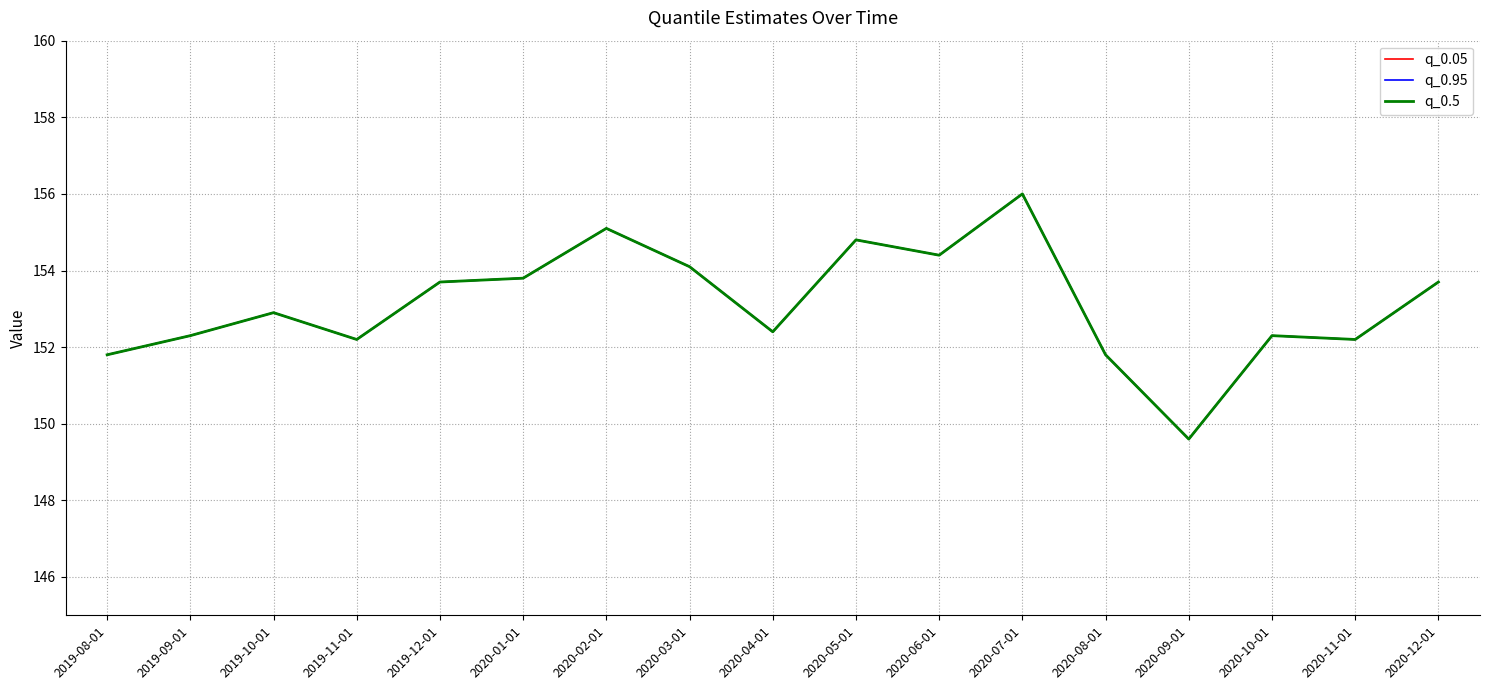

Is this an area chart (filled region under the line)?

No